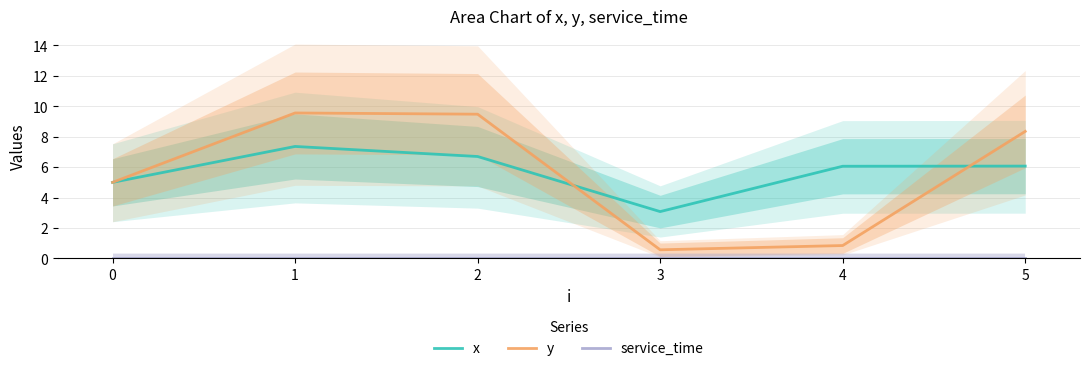

How many lines are shown in the chart?

3